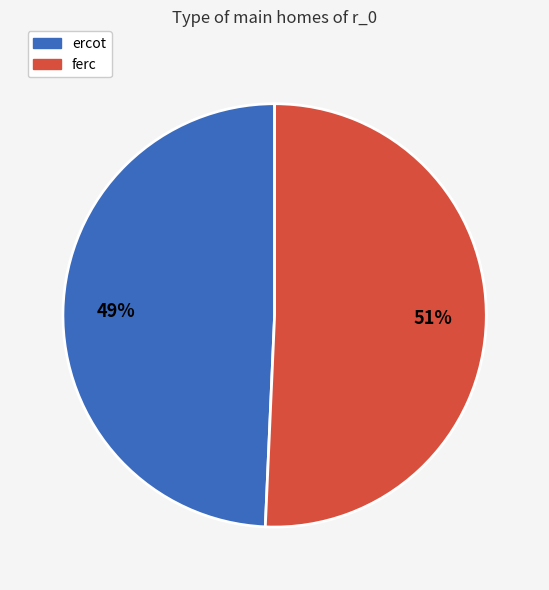

Combined, do ercot and ferc account for over 50%?

Yes